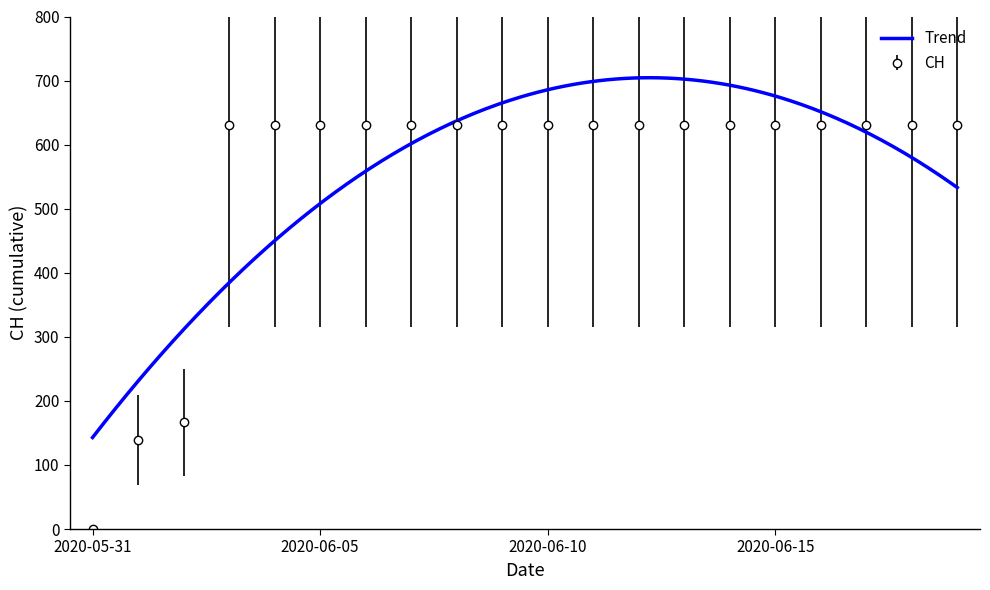

Where is the data nearest to the value 315?

2020-06-02